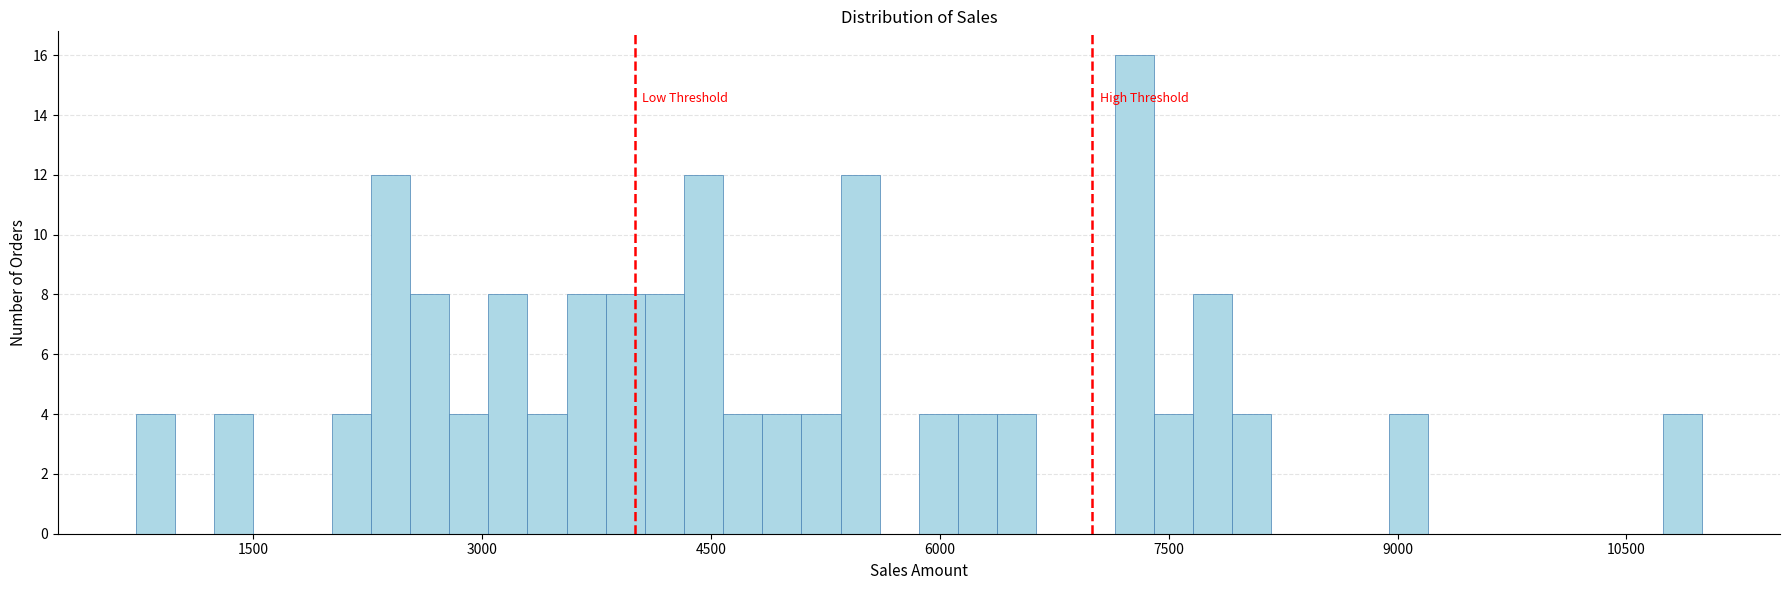

Read against the x-axis, roughly where is the centre of the tallest bar?

7200